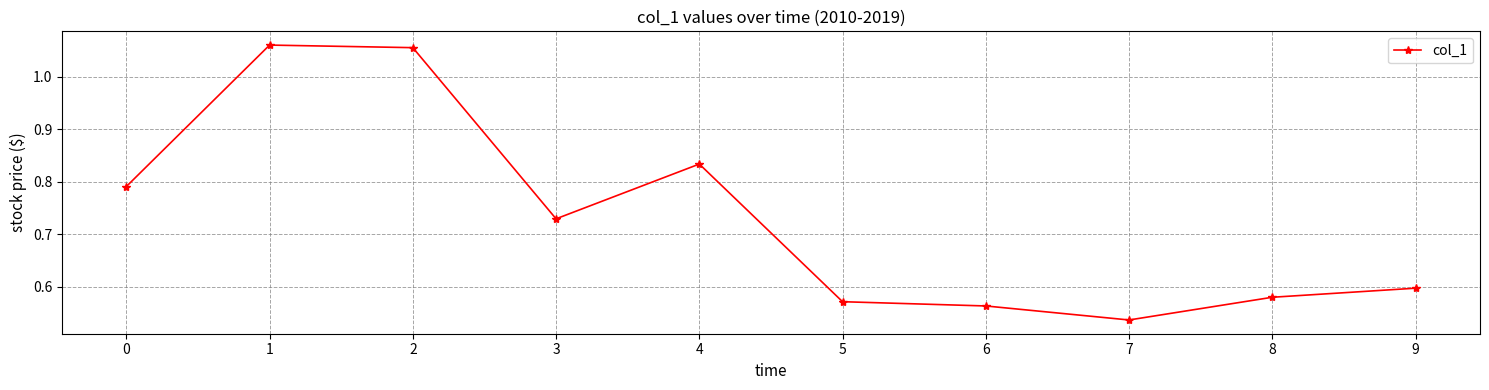

How many lines are shown in the chart?

1